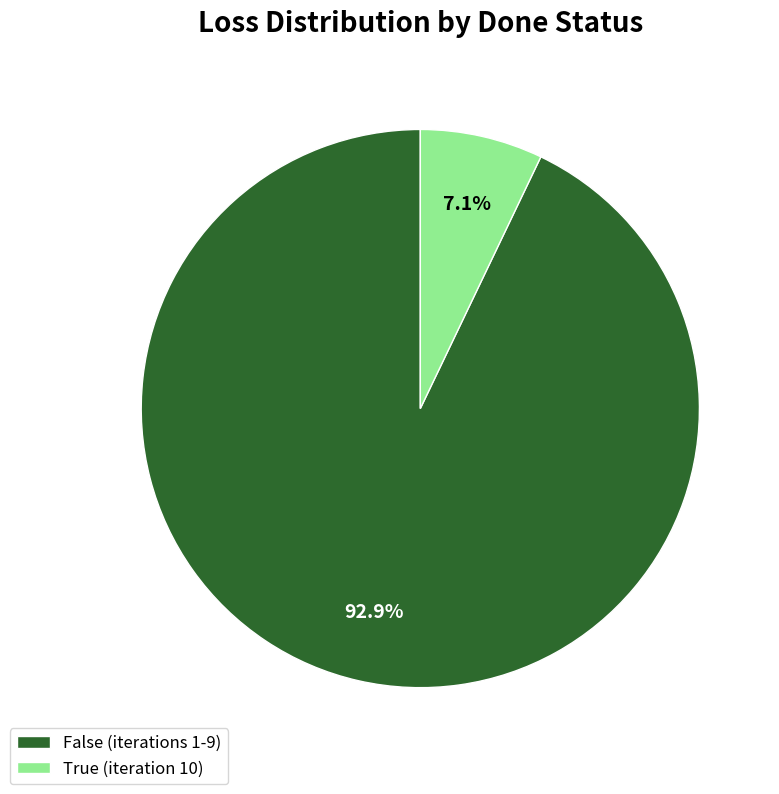

How many segments does this pie chart have?

2